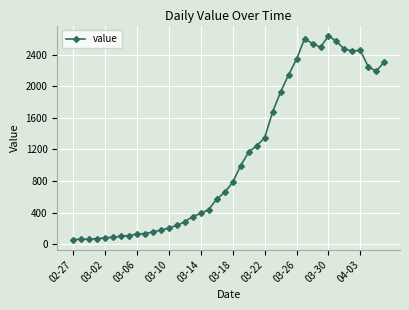

What is the difference between the second highest and second lowest values?

2535